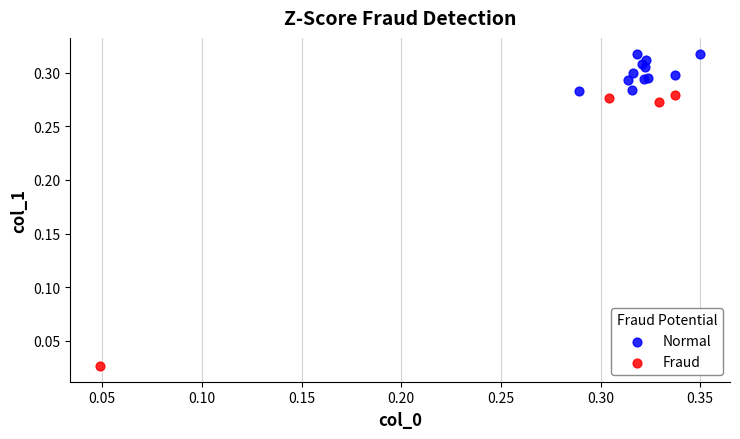

Which series reaches the maximum Y coordinate?

Normal